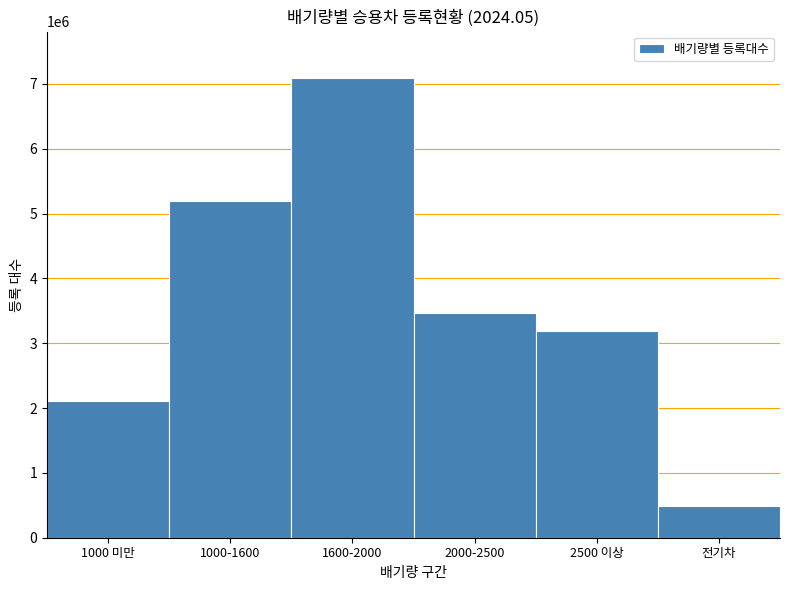

Reading left to right, list all the values displayed in this chart.

1000 미만=2107326	1000-1600=5196127	1600-2000=7096391	2000-2500=3471085	2500 이상=3194066	전기차=485012